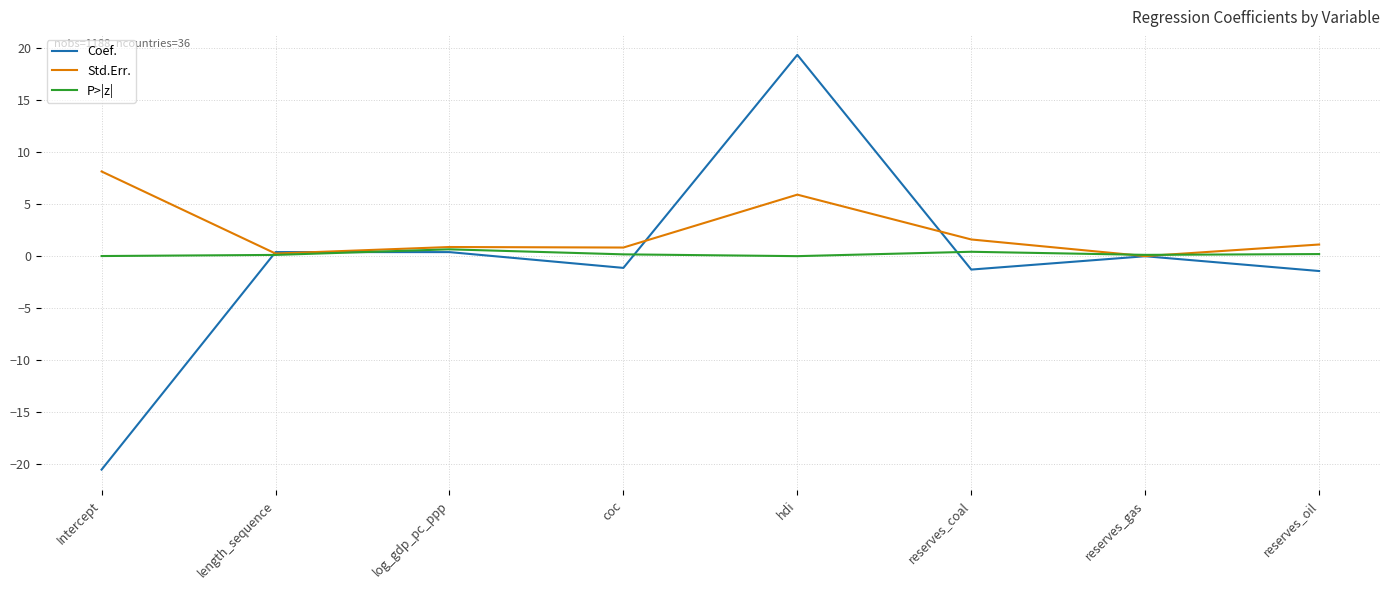

Which series changed the most between Intercept and coc?

Coef.